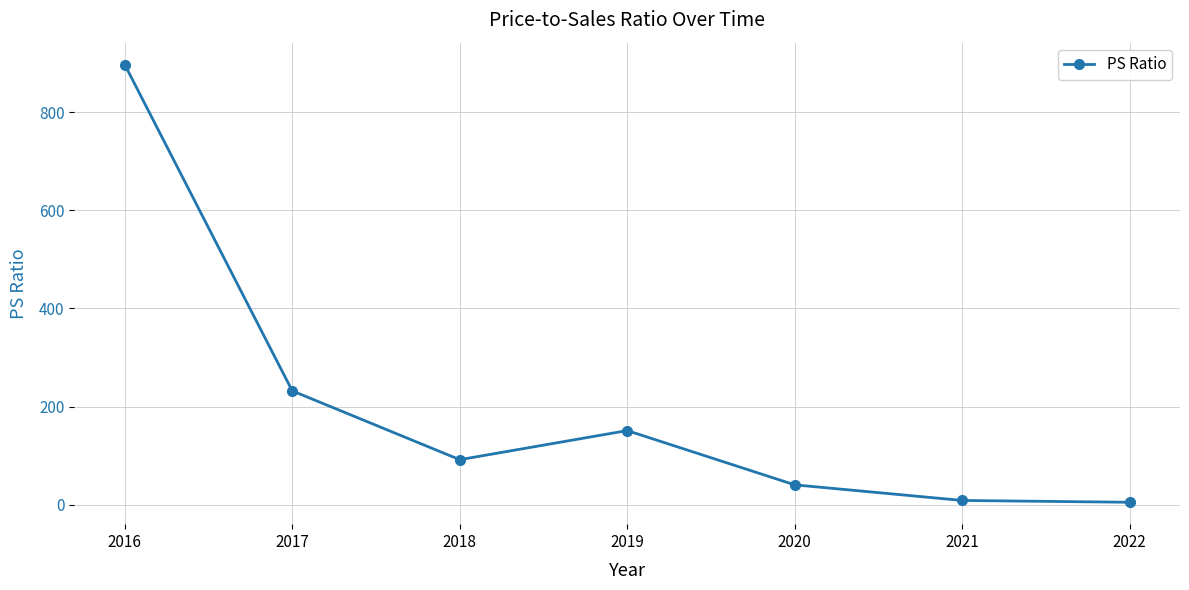

How many values are below 91?

3